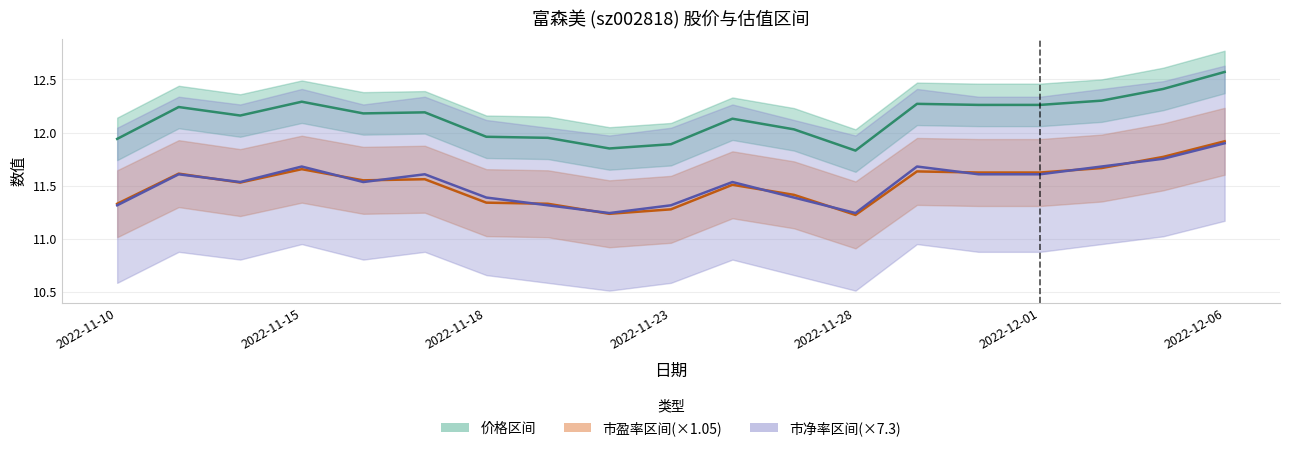

At which label is 市净率(×7.3) closest to 11?

8